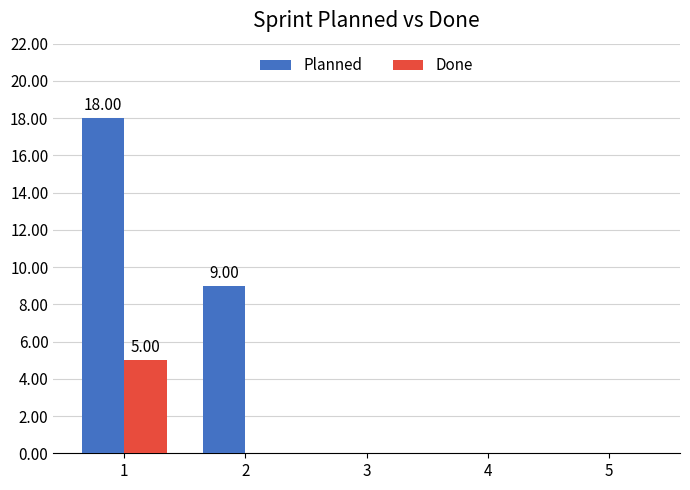

The Planned series shows 11 at 1. True or false?

False